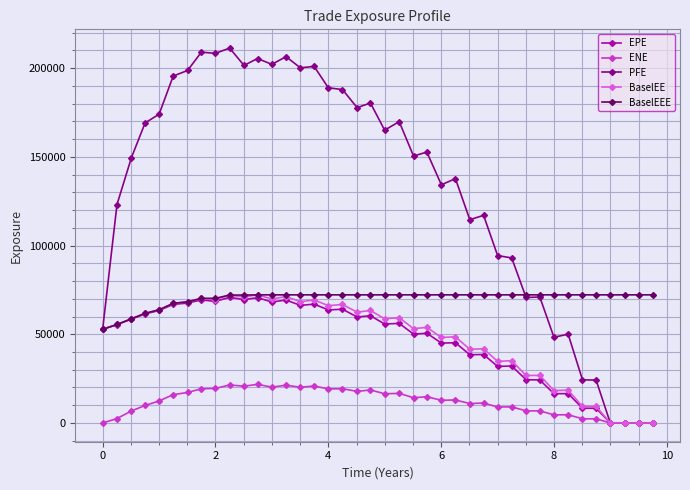

How many lines are shown in the chart?

5